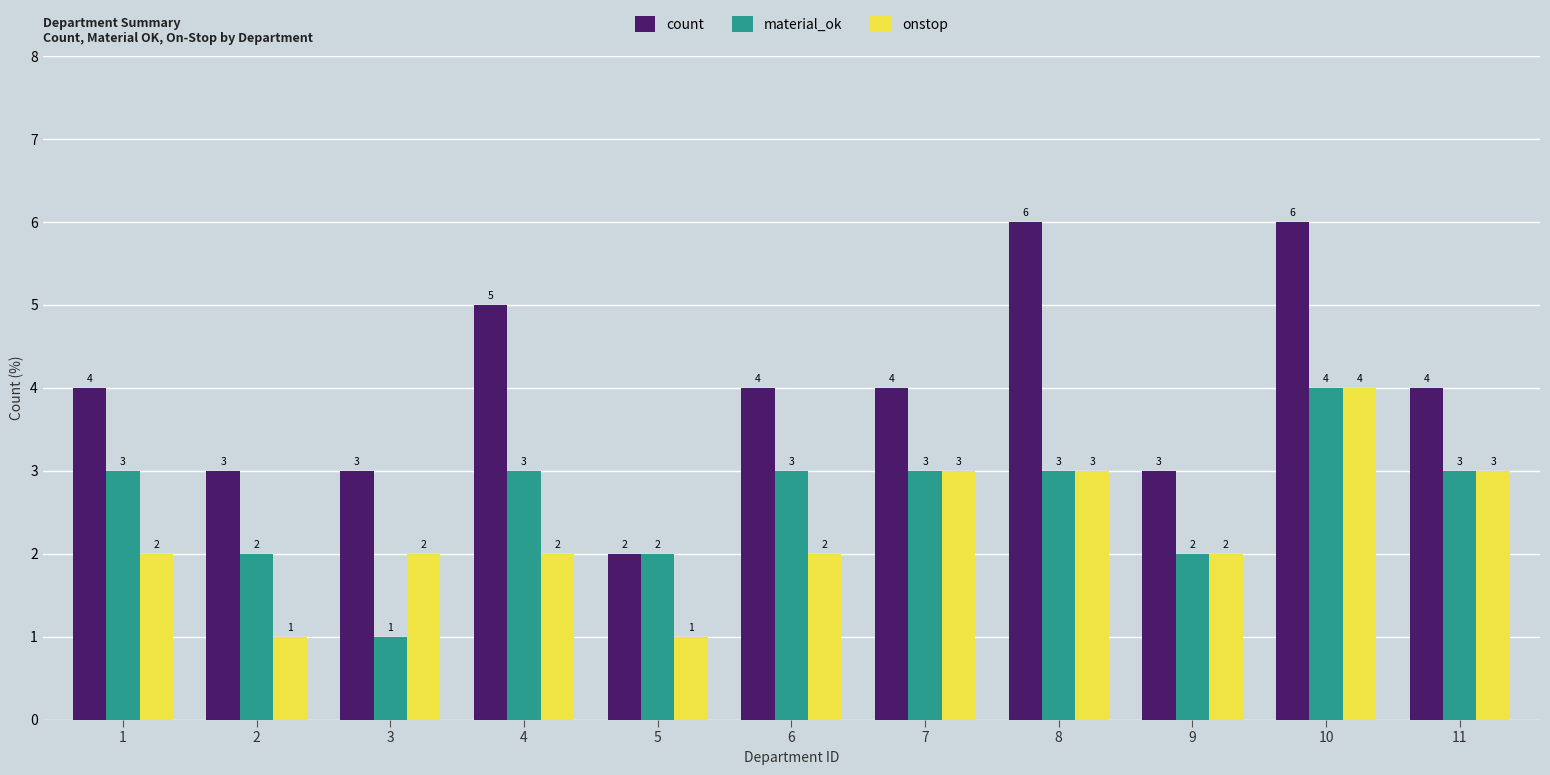

Rank the series by their average value, from lowest to highest.

onstop, material_ok, count